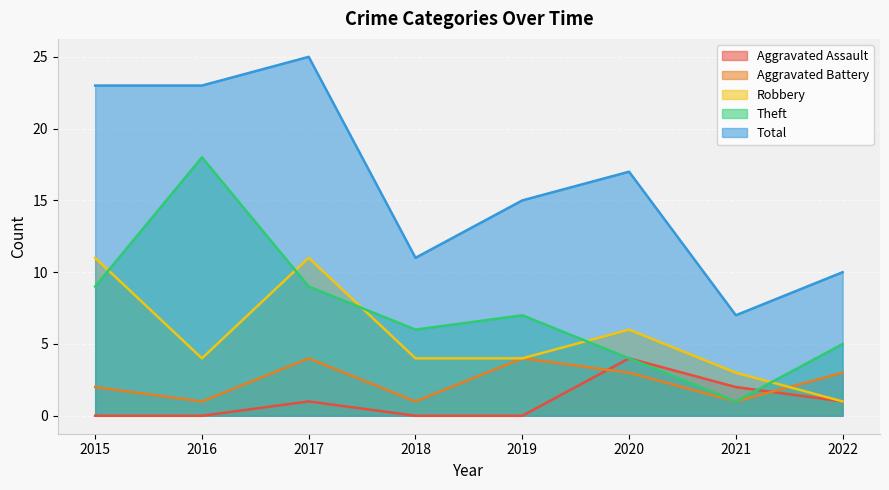

Rank the series at 2022 from lowest to highest value.

Aggravated Assault, Robbery, Aggravated Battery, Theft, Total